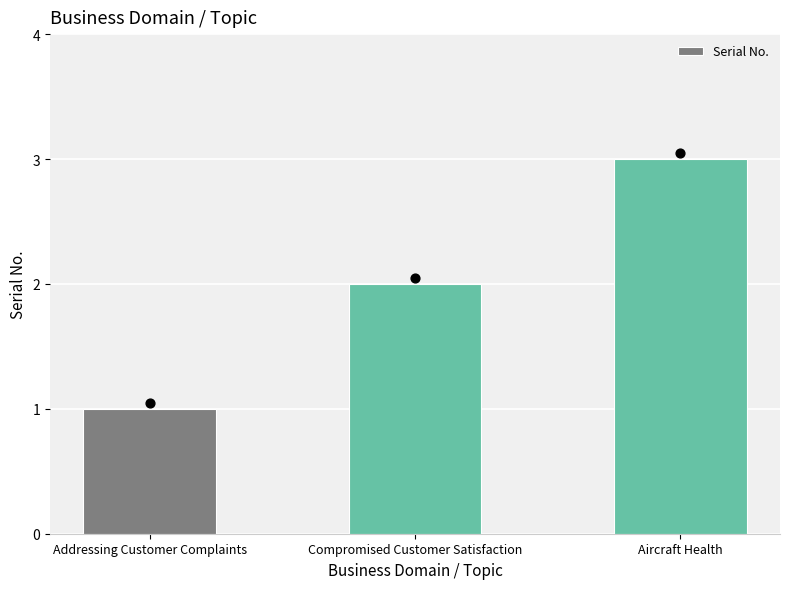

What is the change in value from Compromised Customer Satisfaction to Aircraft Health?

+1